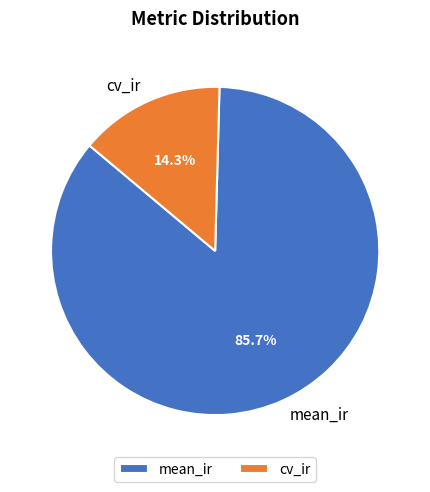

What is the smallest slice in the pie chart?

cv_ir